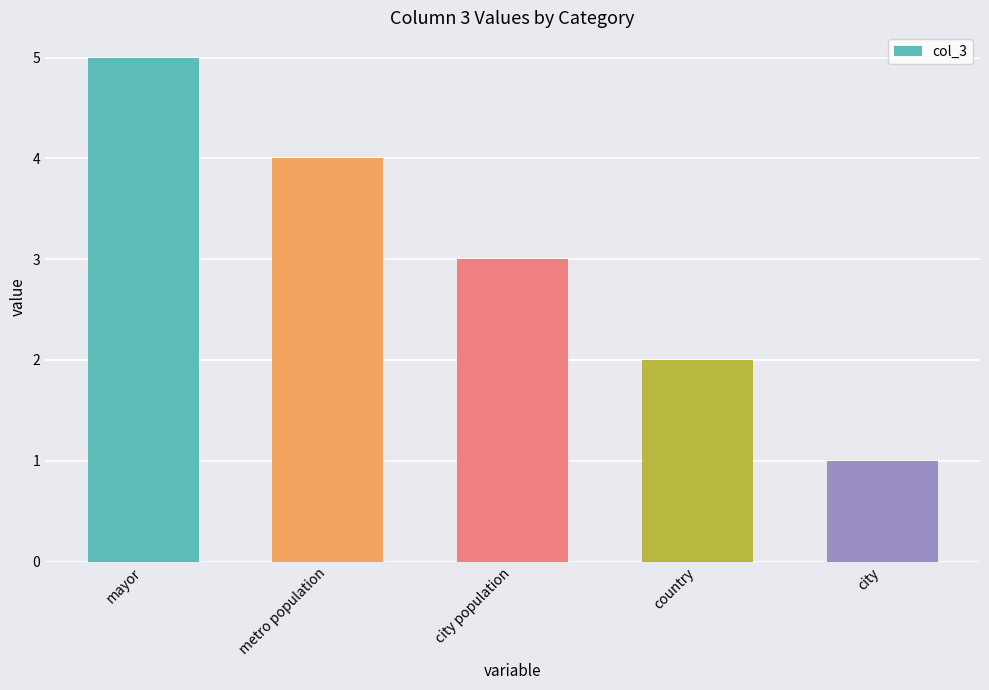

Does the chart contain any negative values?

No